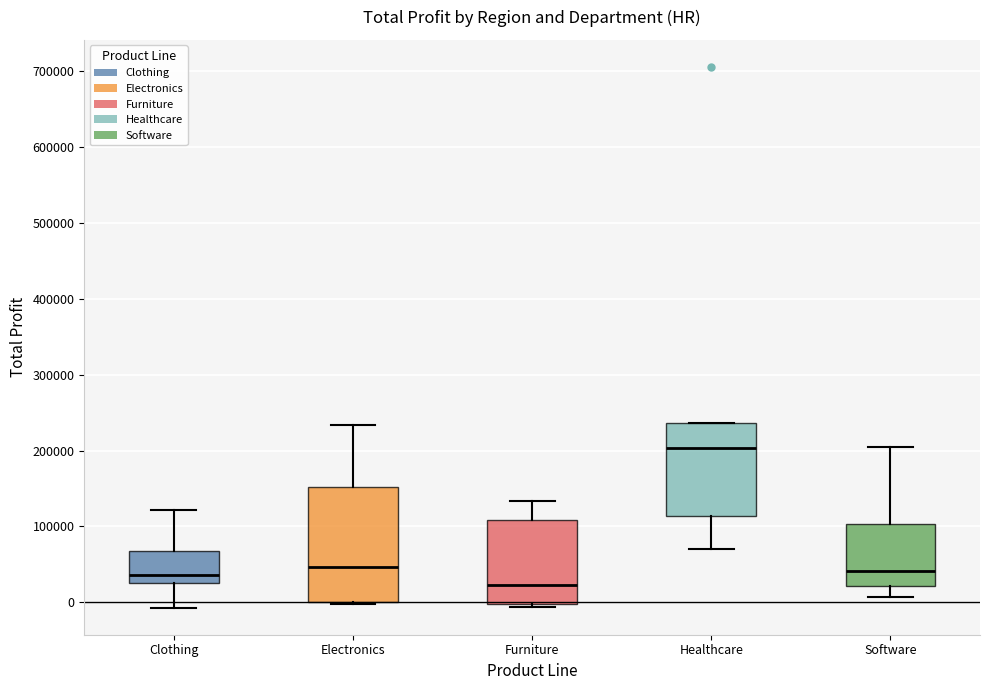

Reading left to right, transcribe this box plot: for each box, give where its median line is, the range the box spans, and where its two whiskers end, as read against the y-axis. The values are not printed on the chart, so give them approximately, as read against the axis.

Clothing: median 40000, box 30000 to 70000, whiskers -10000 to 120000
Electronics: median 50000, box 0 to 150000, whiskers 0 to 230000
Furniture: median 20000, box 0 to 110000, whiskers -10000 to 130000
Healthcare: median 200000, box 110000 to 240000, whiskers 70000 to 240000
Software: median 40000, box 20000 to 100000, whiskers 10000 to 210000